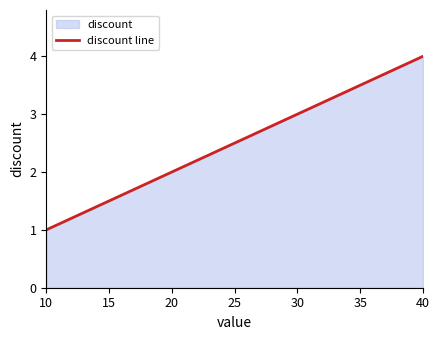

Rank the categories by value from highest to lowest.

40, 30, 20, 10